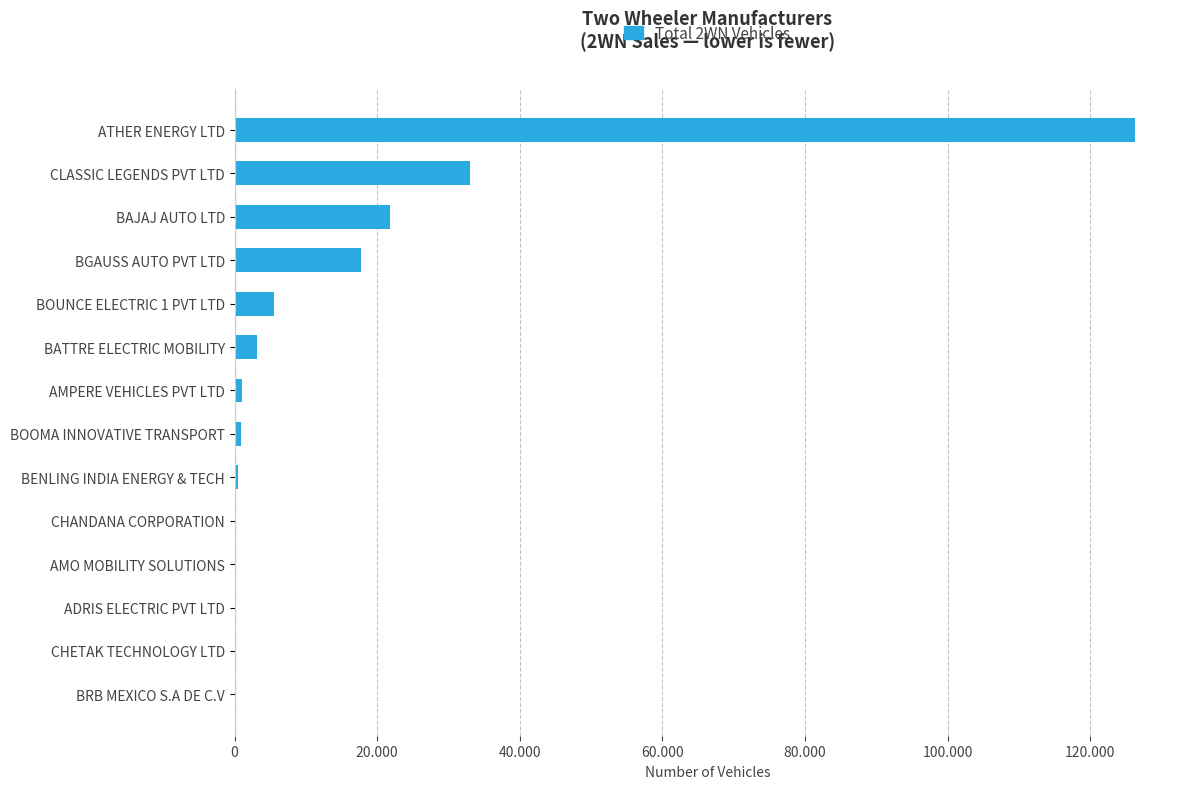

Are the bars horizontal?

Yes